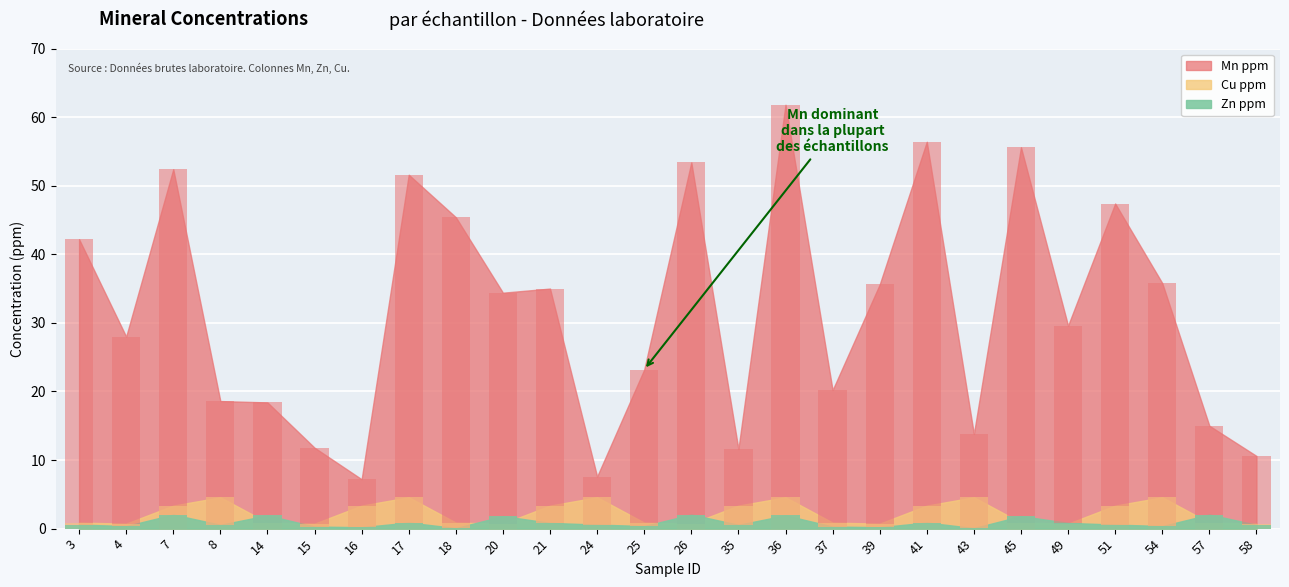

Reading left to right, extract all data points from this chart.

Mn ppm: 42.2	28.0	52.4	18.6	18.4	11.8	7.2	51.6	45.4	34.4	35.0	7.6	23.2	53.4	11.6	61.8	20.2	35.6	56.4	13.8	55.6	29.6	47.4	35.8	15.0	10.6
Zn ppm: 0.6	0.4	2.1	0.6	1.9	0.3	0.2	0.9	0.1	1.8	0.8	0.6	0.4	2.1	0.6	1.9	0.3	0.2	0.9	0.1	1.8	0.8	0.6	0.4	2.1	0.6
Cu ppm: 0.9	0.7	3.4	4.6	0.9	0.7	3.4	4.6	0.9	0.7	3.4	4.6	0.9	0.7	3.4	4.6	0.9	0.7	3.4	4.6	0.9	0.7	3.4	4.6	0.9	0.7